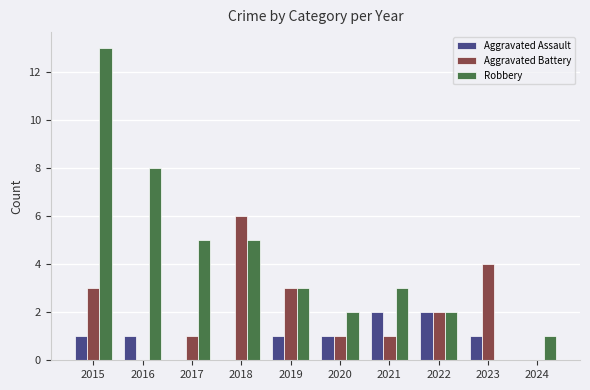

What is the maximum value shown in the chart?

13